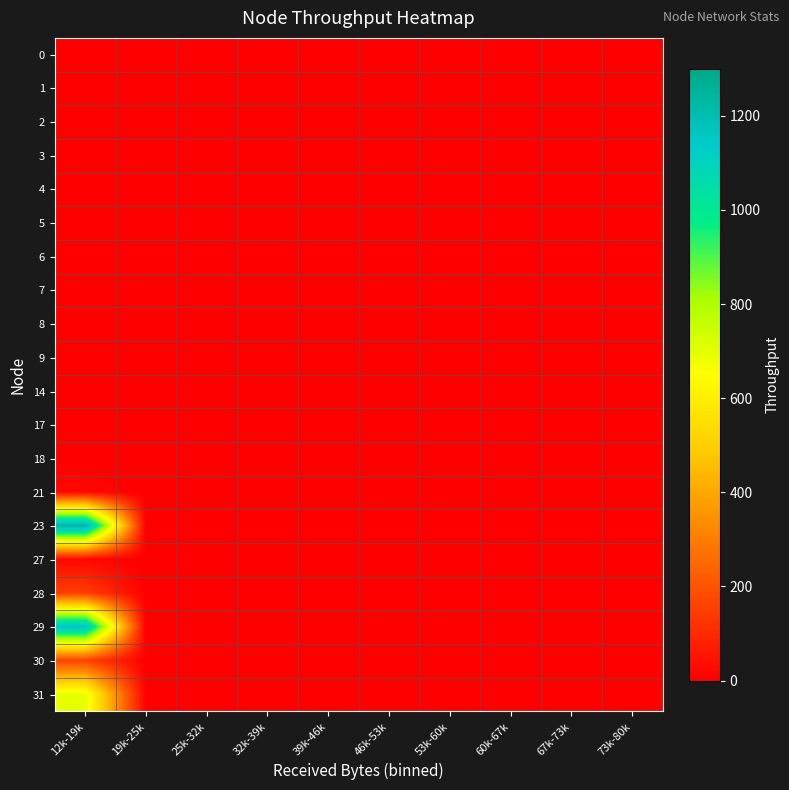

What is the greatest value displayed?

1244.1